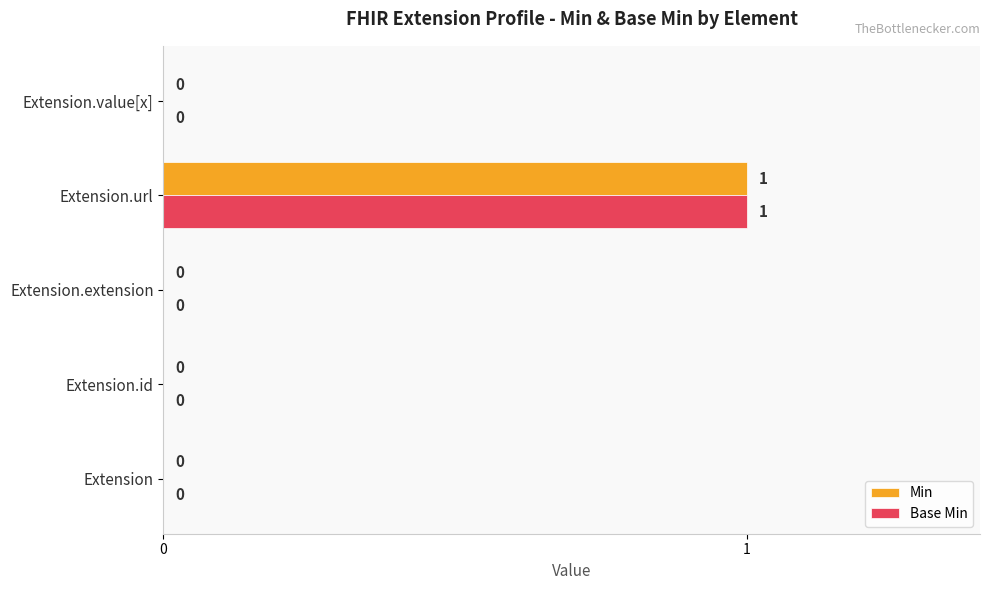

The value of Min at Extension.value[x] is -1. True or false?

False